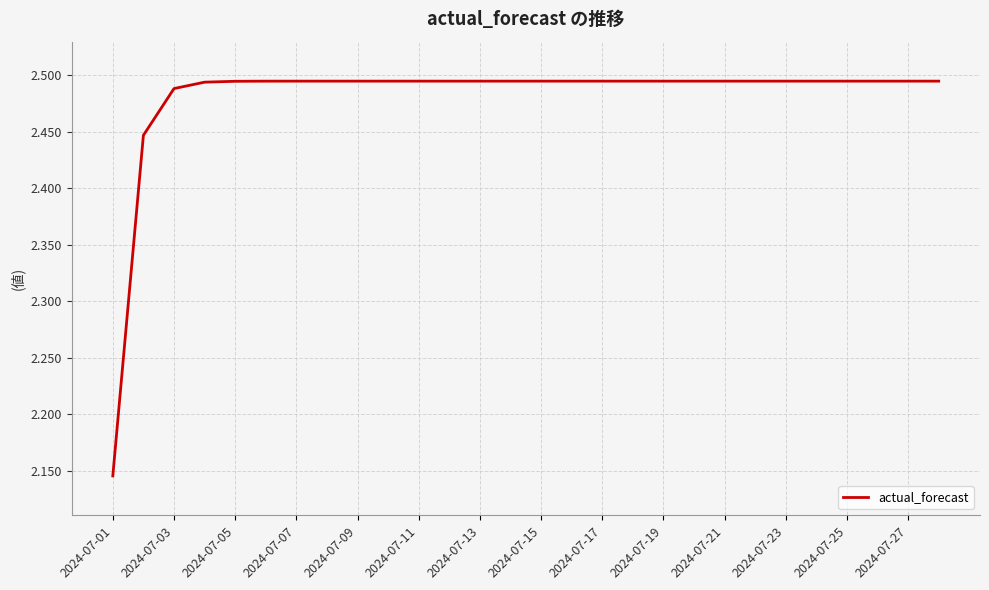

What is the difference between the maximum and minimum values?

0.3